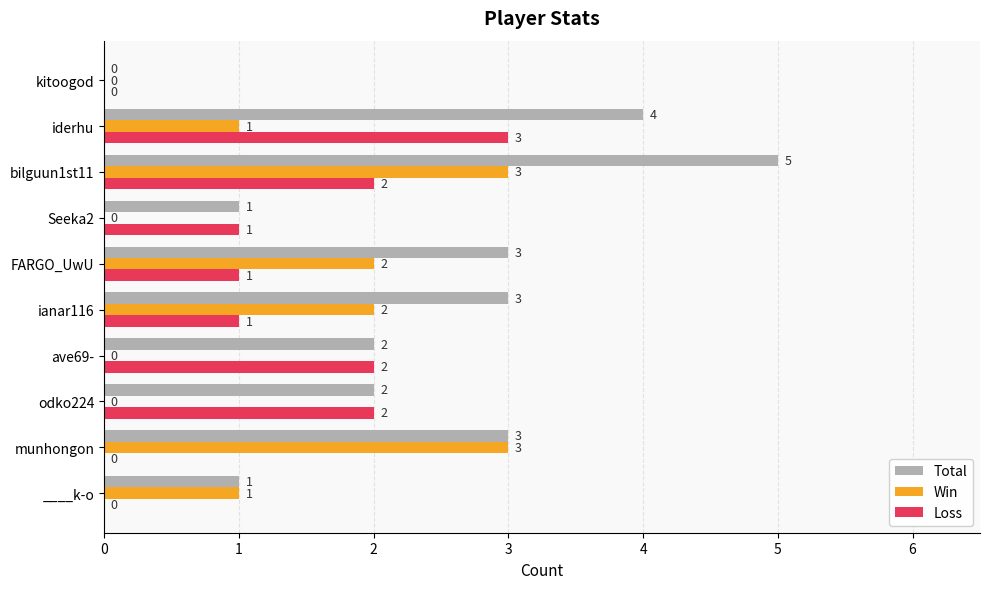

At which label does Total reach its peak?

bilguun1st11